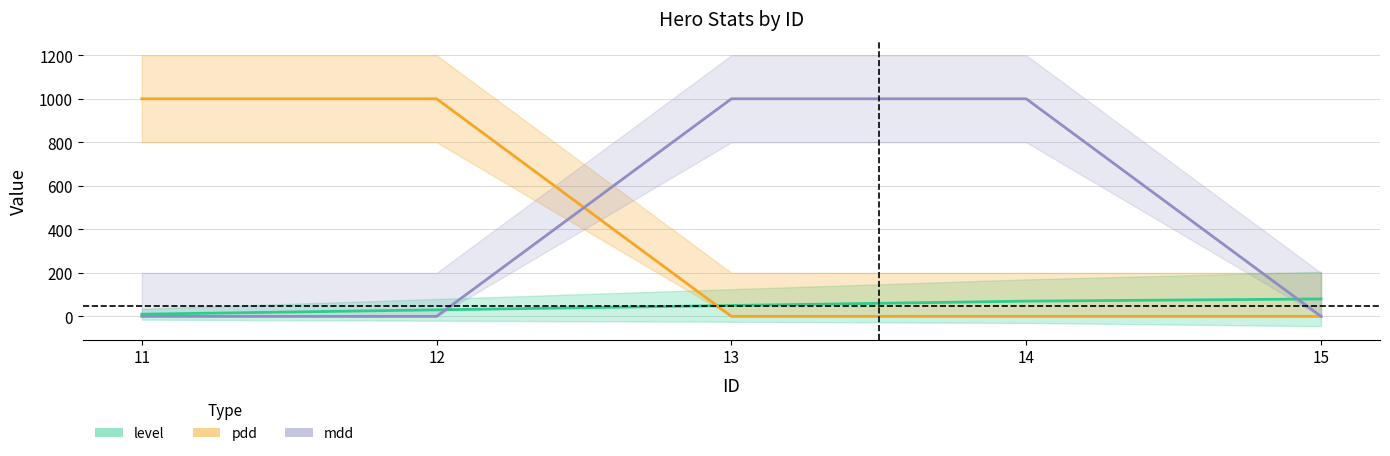

True or false: mdd has a value of 0 at 12.

True